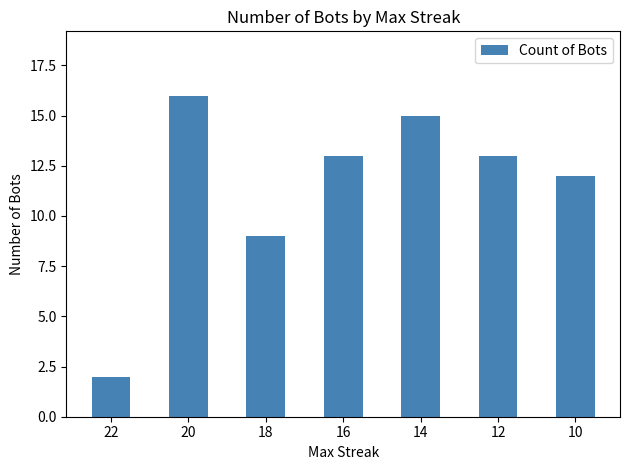

What is the greatest value displayed?

16